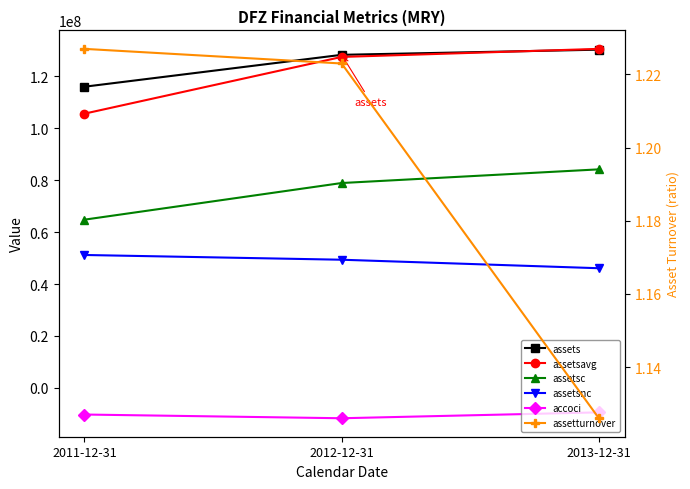

Where is assetsnc nearest to the value 48641000?

2012-12-31